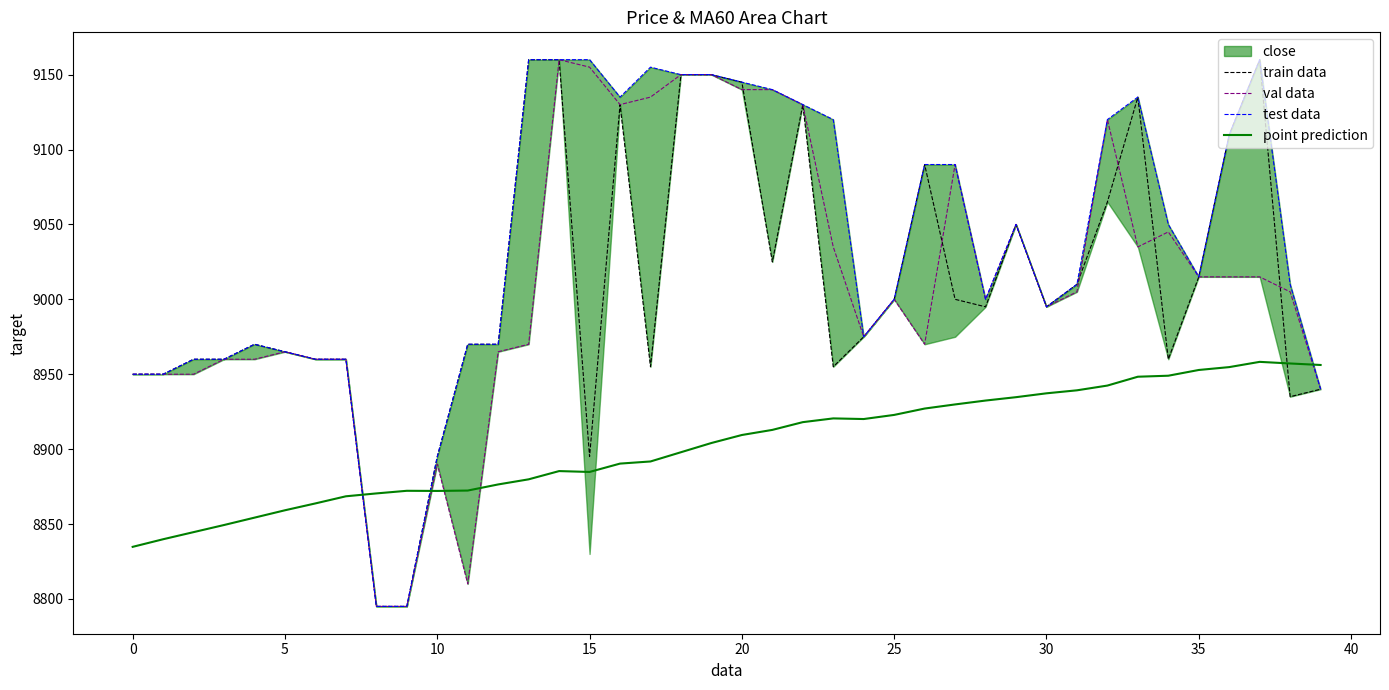

What is the highest value of the train data series?

9160.0